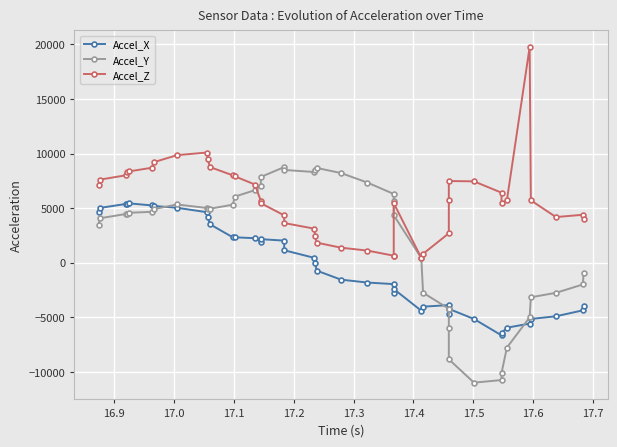

True or false: Accel_Y has more than 2 interior local peaks.

True